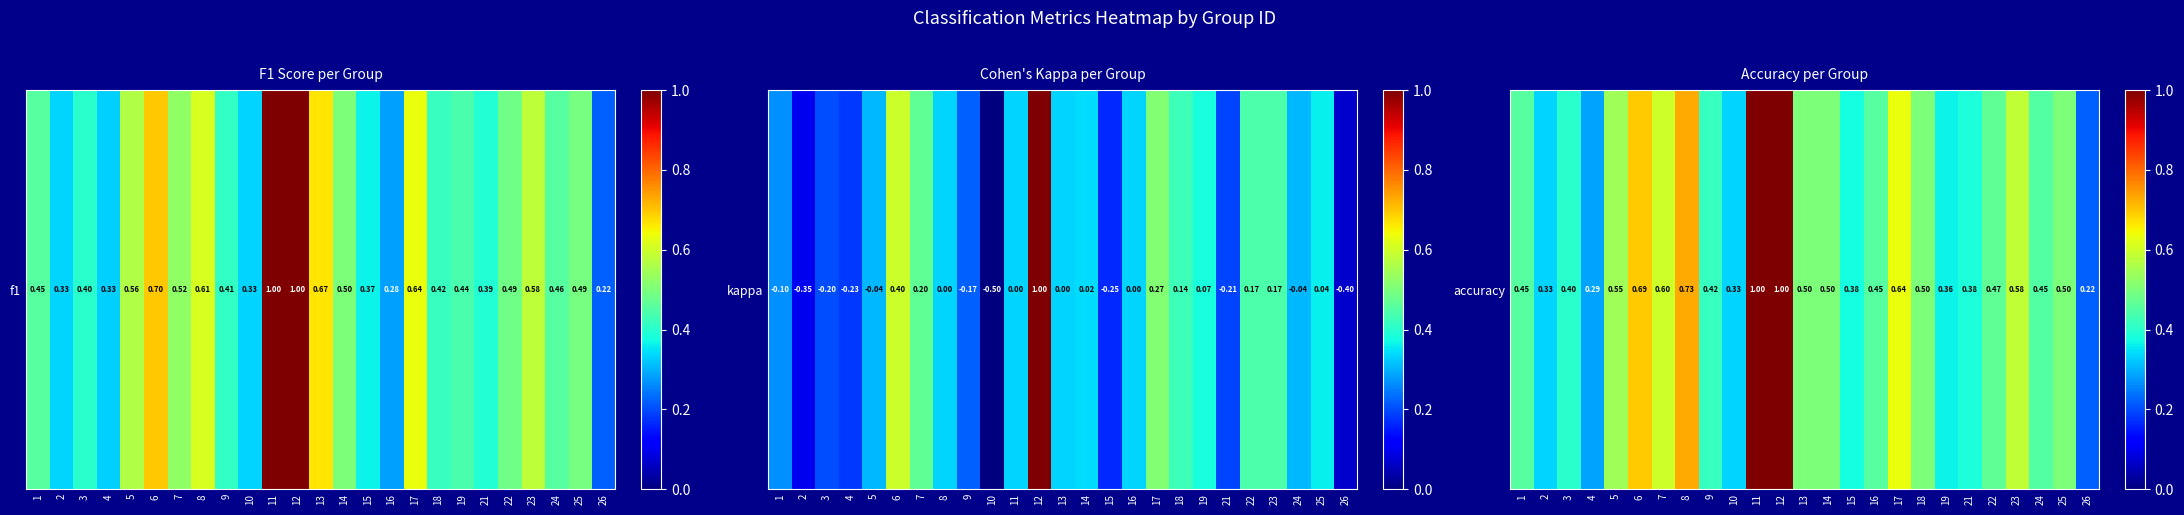

What is the maximum value shown in the chart?

1.0